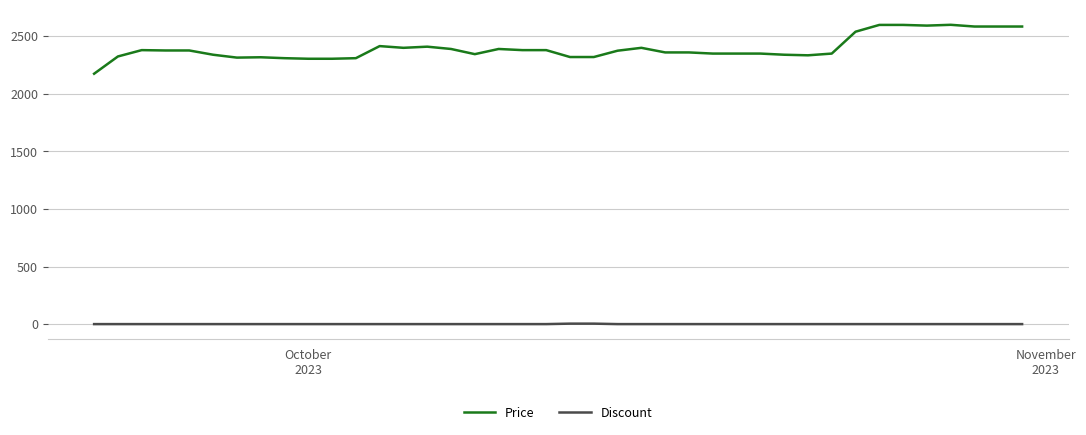

List the series in order of their peak value, highest first.

Price, Discount